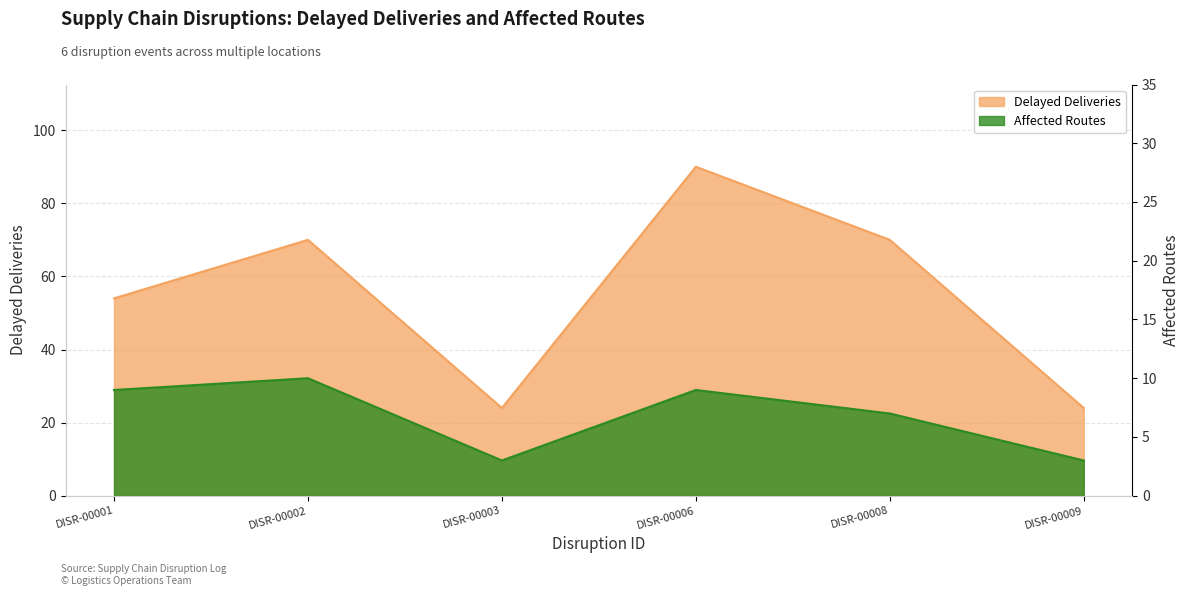

At which category does Affected Routes reach its first local valley?

DISR-00003